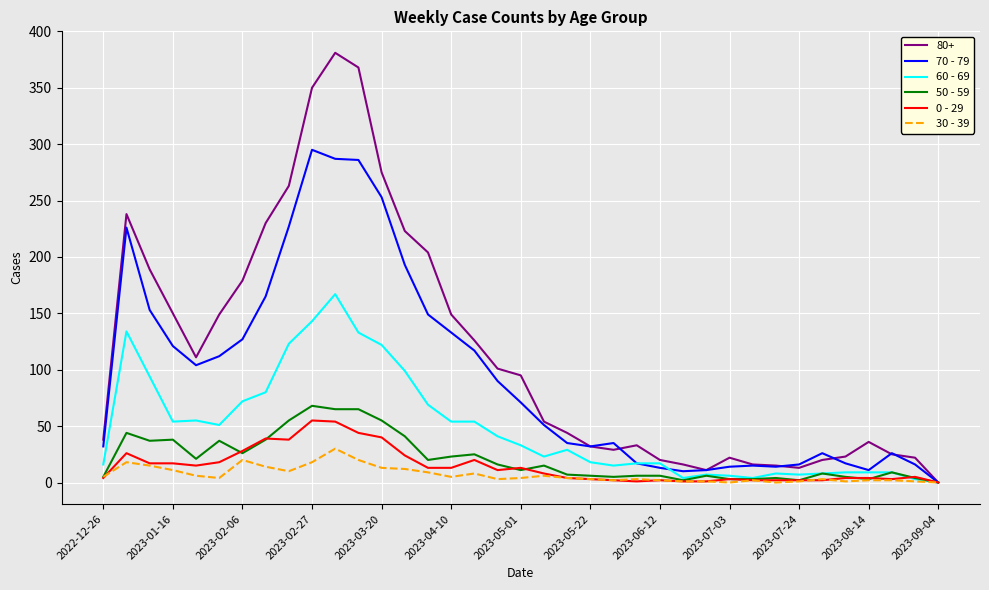

What is the maximum value shown in the chart?

381